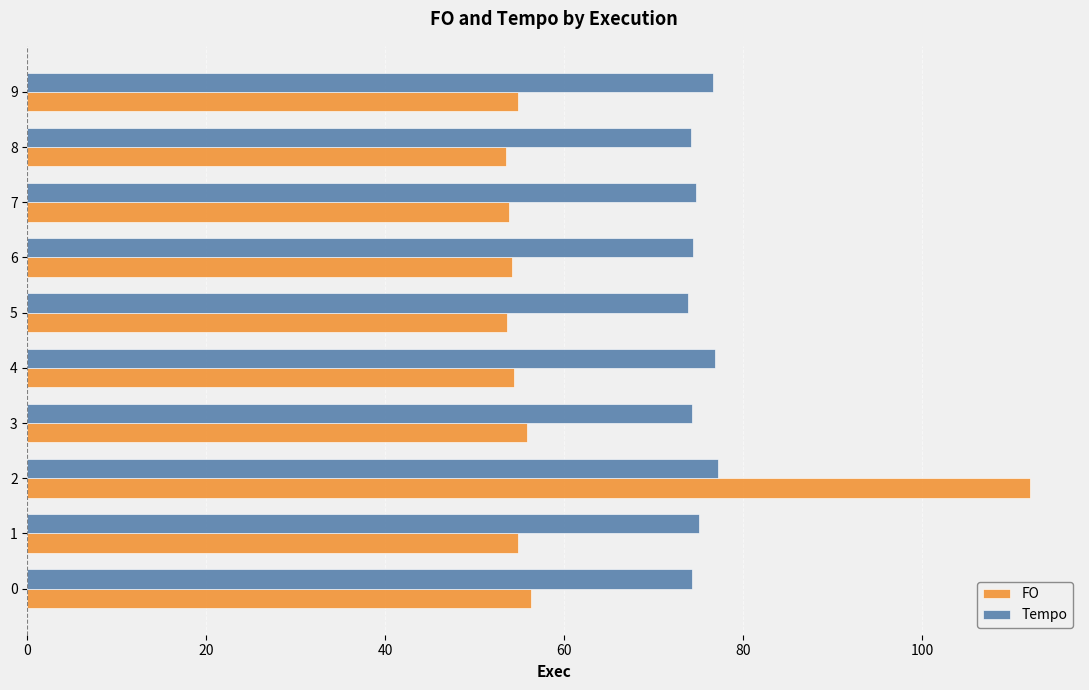

True or false: FO has a value of 27.8 at 4.

False